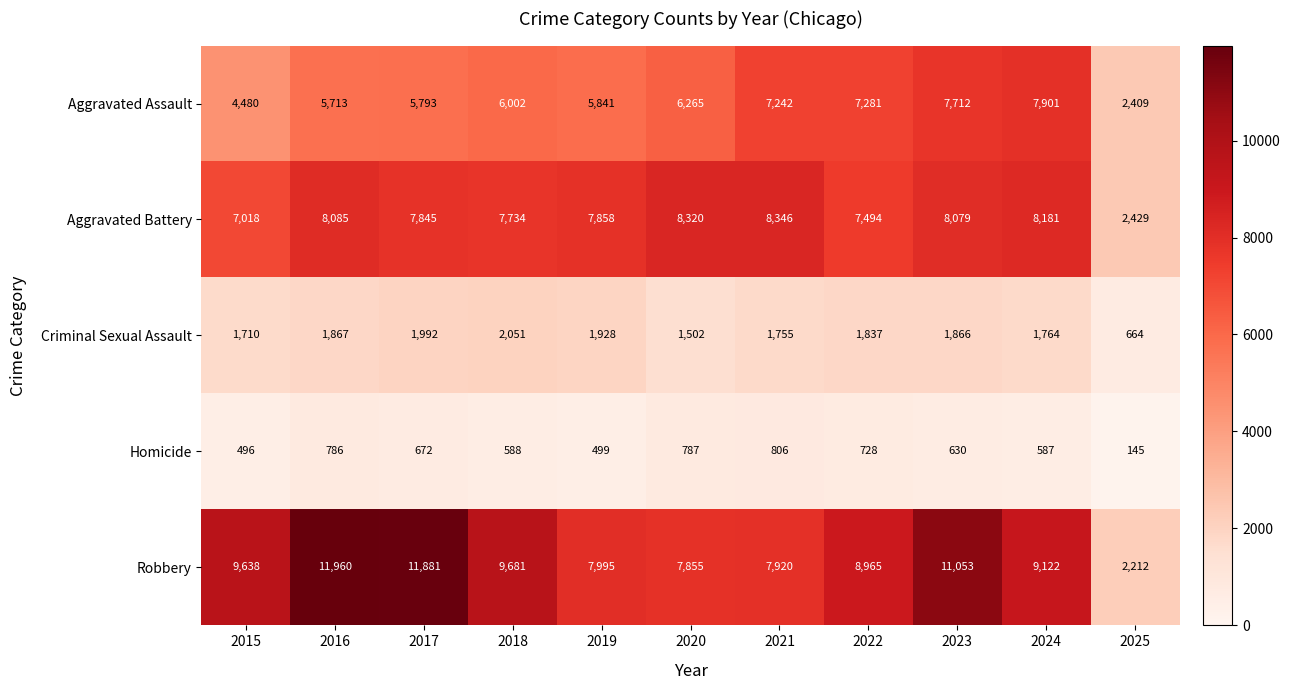

What is the difference between the highest and lowest values at 2023?

10423